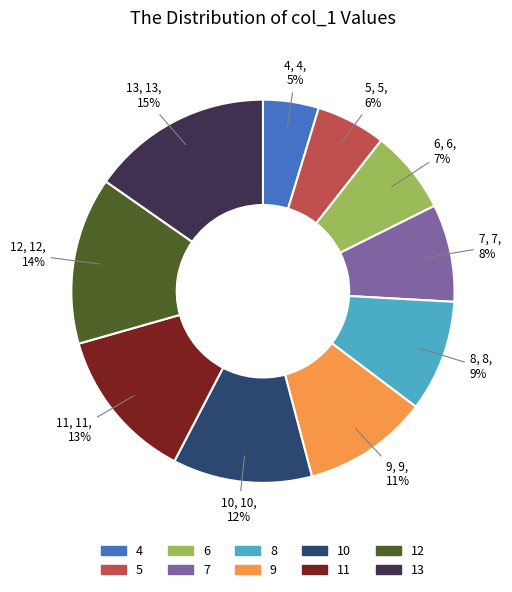

Which category has the smallest portion of the pie?

4